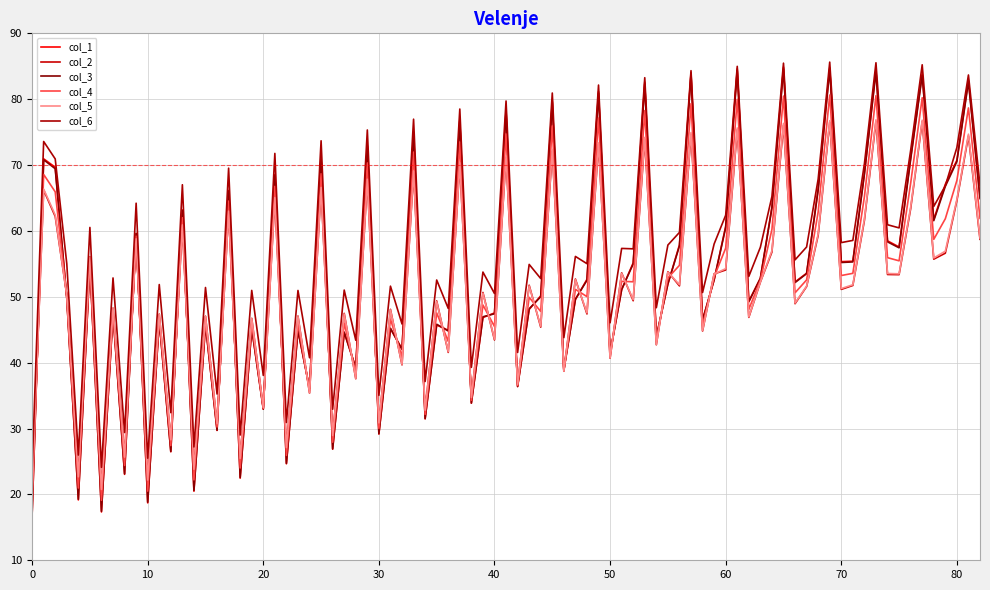

Does the chart display data point markers on the line(s)?

No